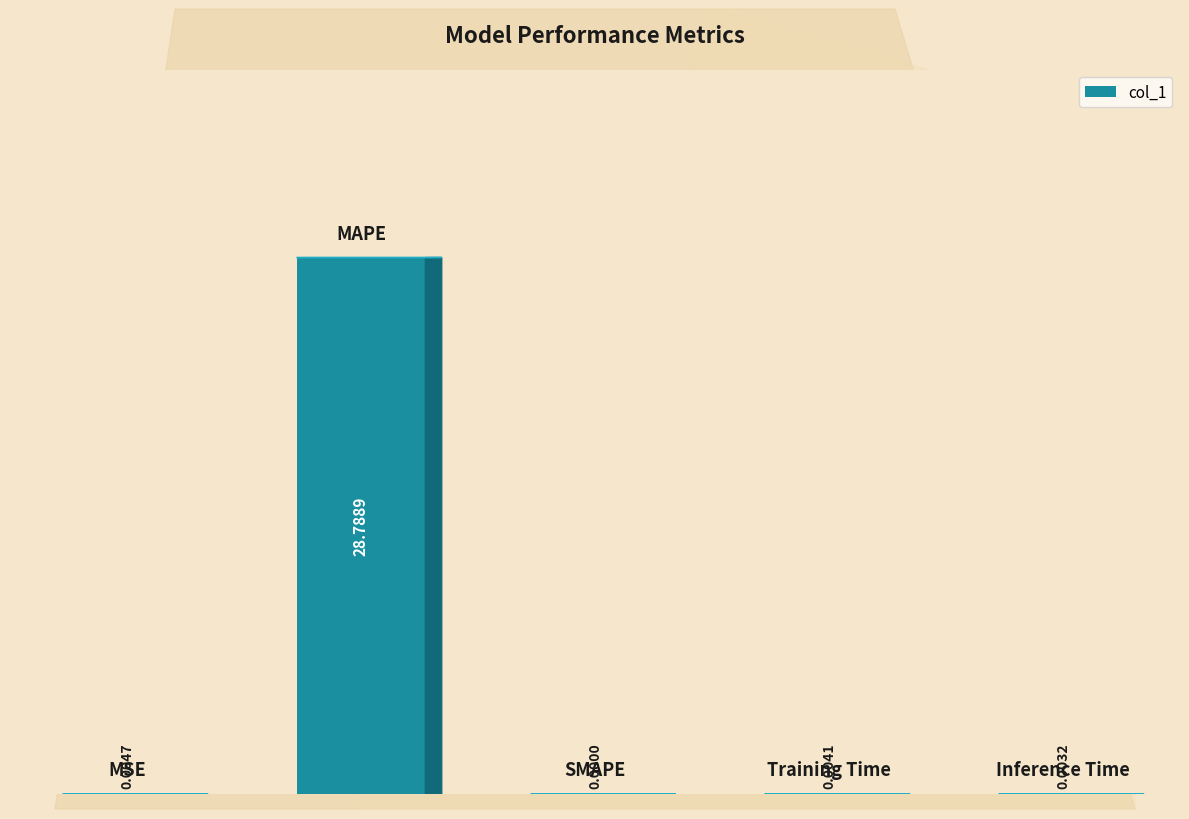

How many values exceed 0?

4